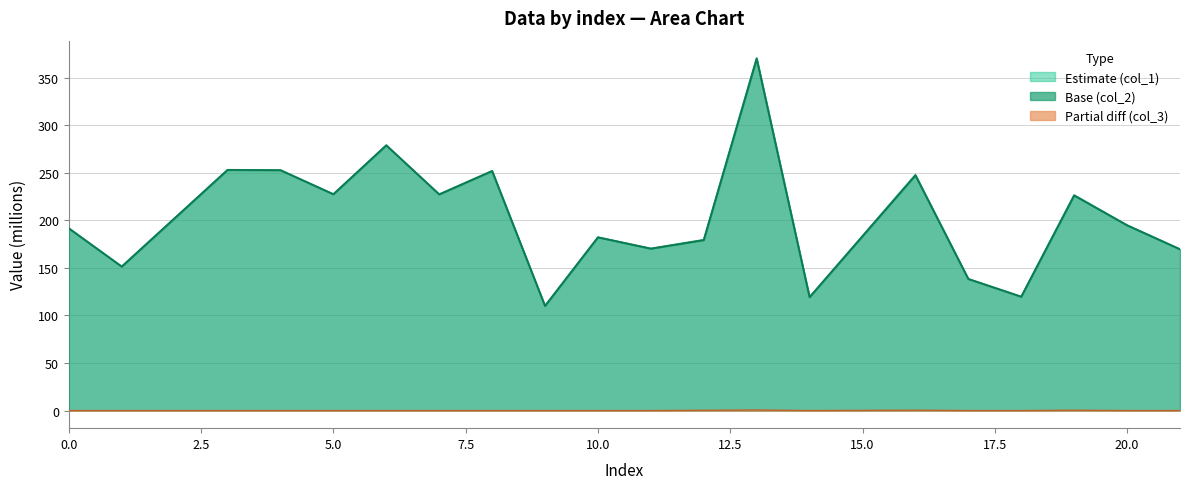

Does the chart display data point markers on the line(s)?

No